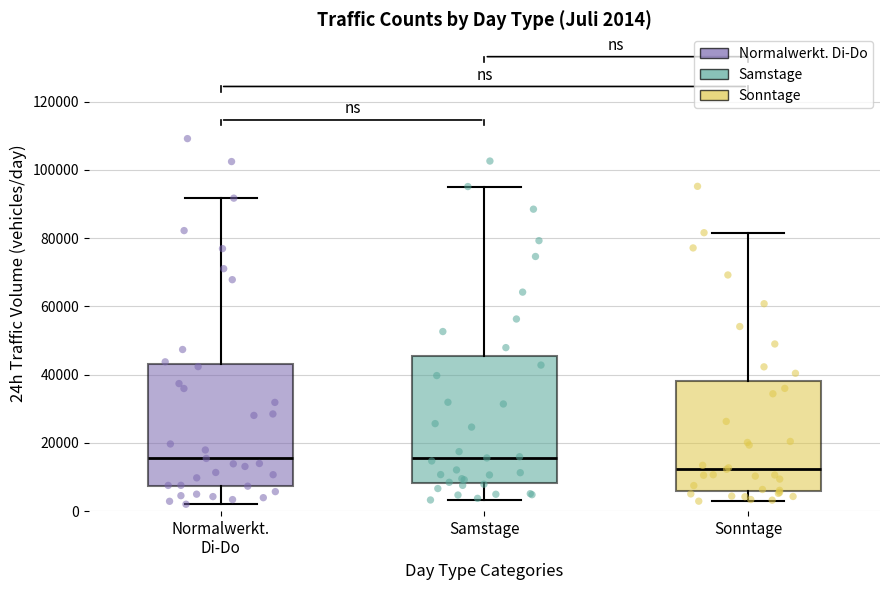

Which box's median line is the lowest?

Sonntage